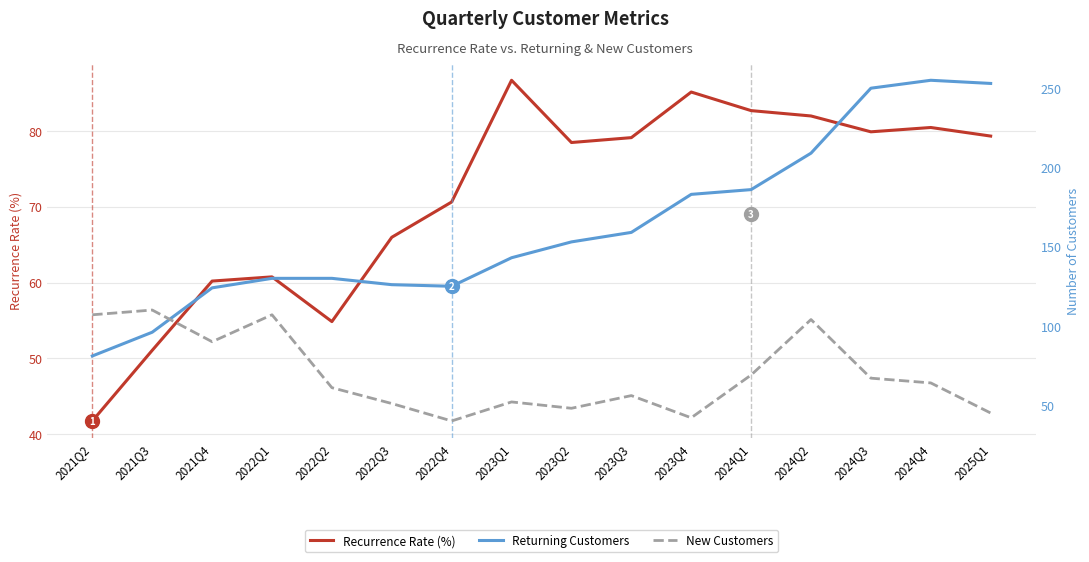

Which label corresponds to the smallest value in the chart?

2022Q4